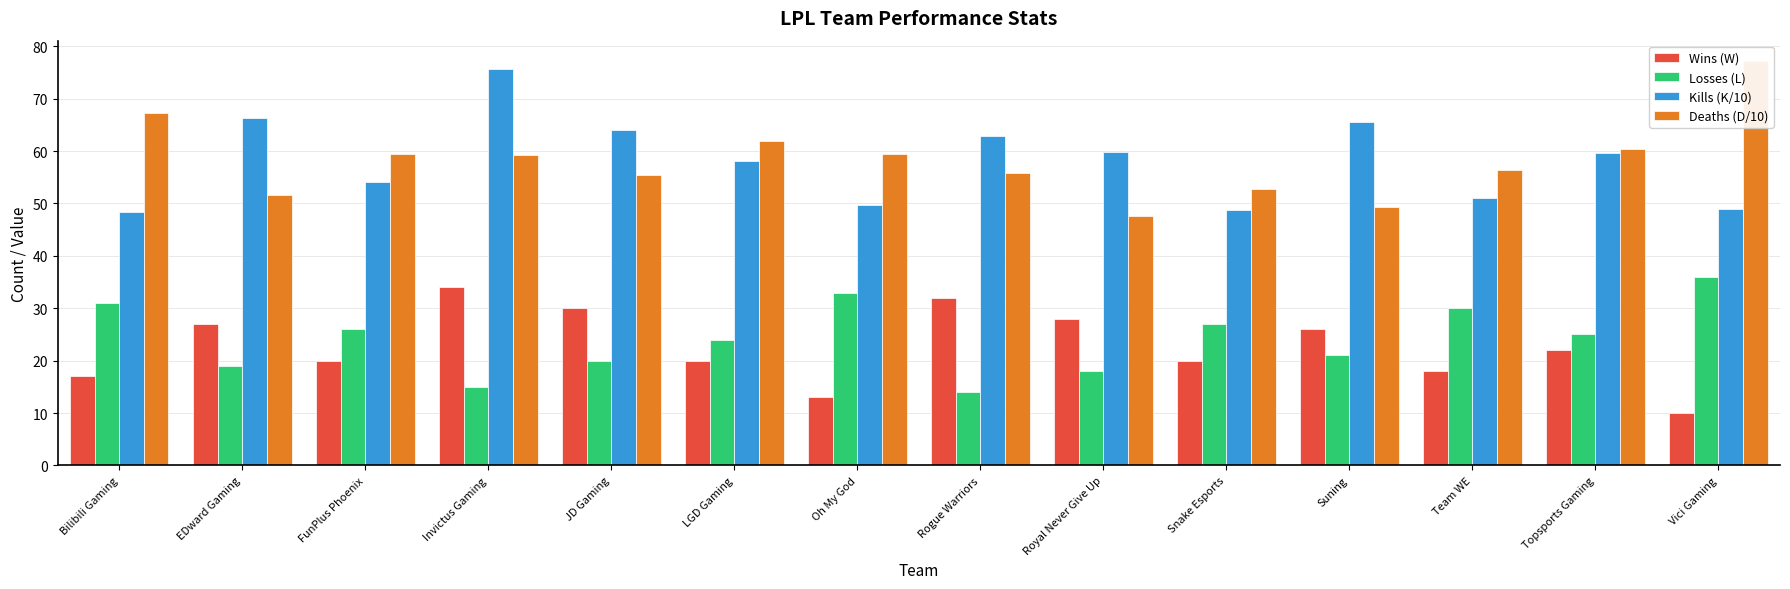

What is the sum of the Wins (W) values at Rogue Warriors and Team WE?

50.0